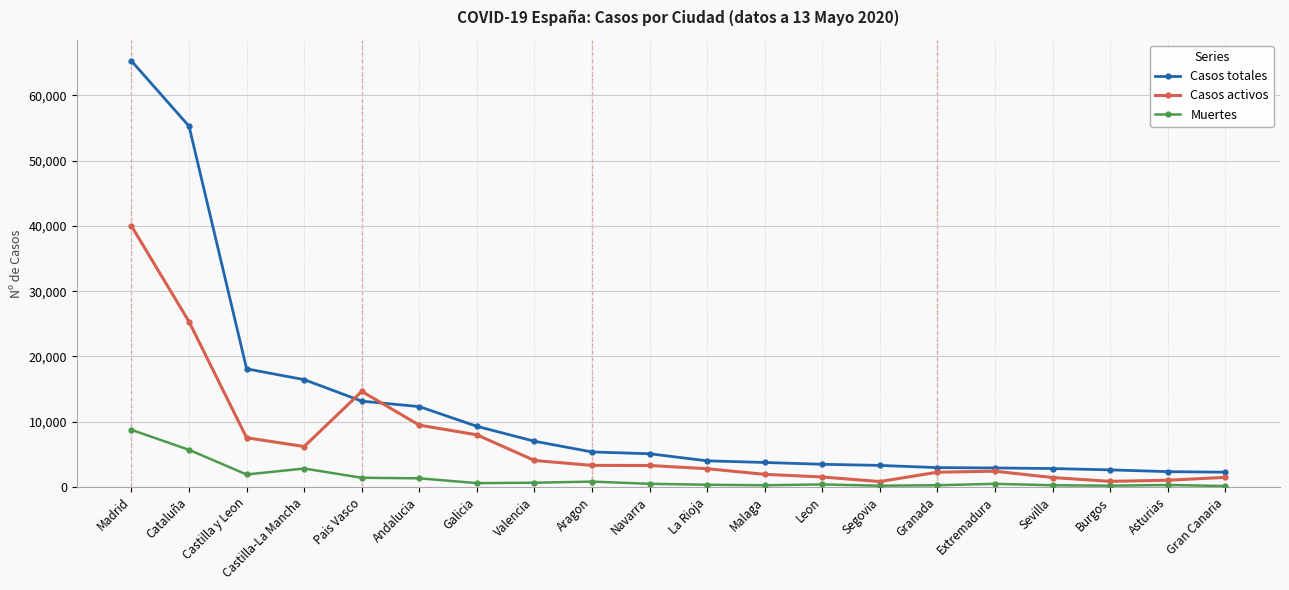

Which series has the largest range (max minus min)?

Casos totales